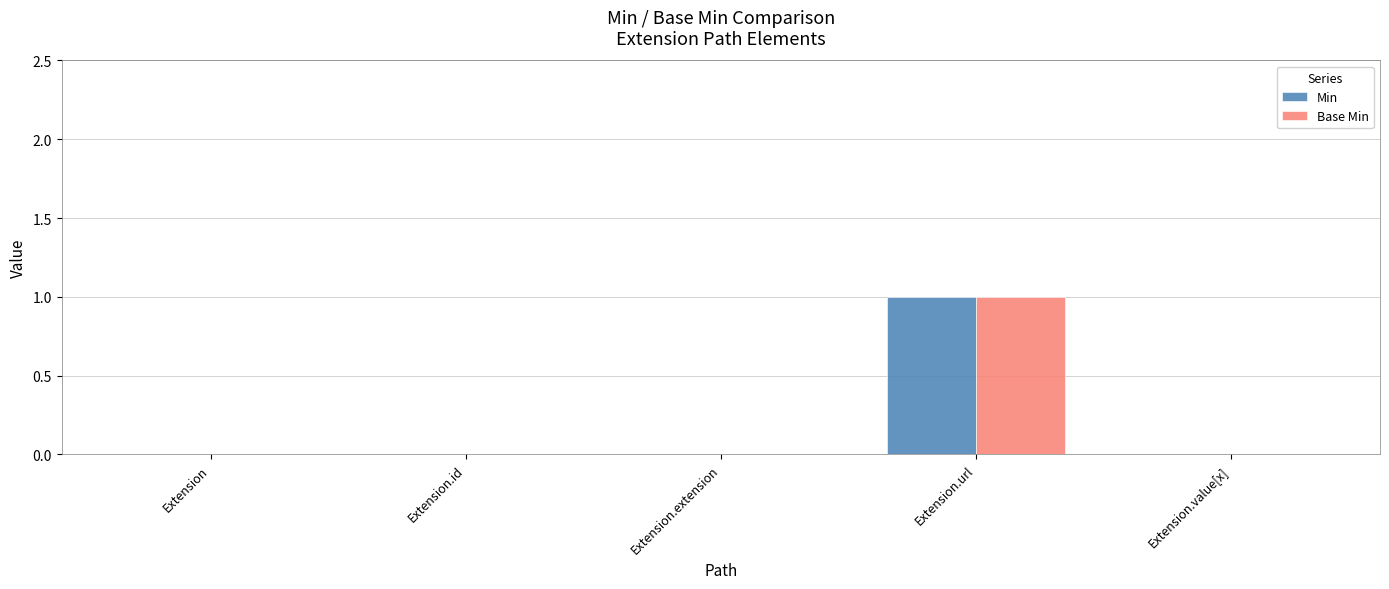

Reading left to right, list all the values displayed in this chart.

Min: Extension=0	Extension.id=0	Extension.extension=0	Extension.url=1	Extension.value[x]=0
Base Min: Extension=0	Extension.id=0	Extension.extension=0	Extension.url=1	Extension.value[x]=0